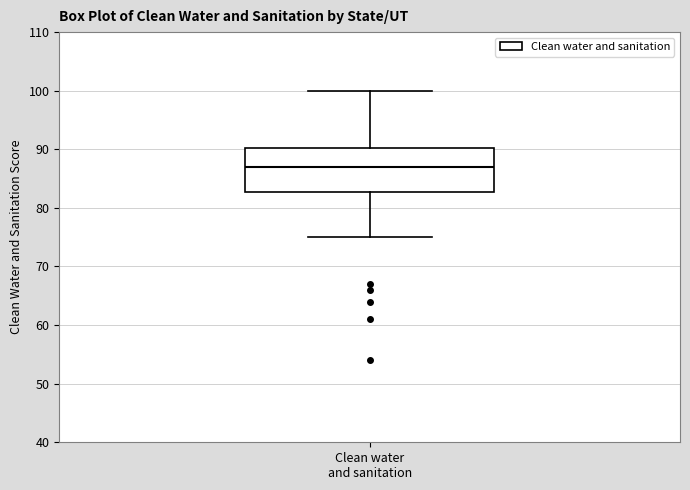

Where is the upper edge of the box for Clean water and sanitation on the y-axis? The values are not printed on the chart, so give them approximately, as read against the axis.

90